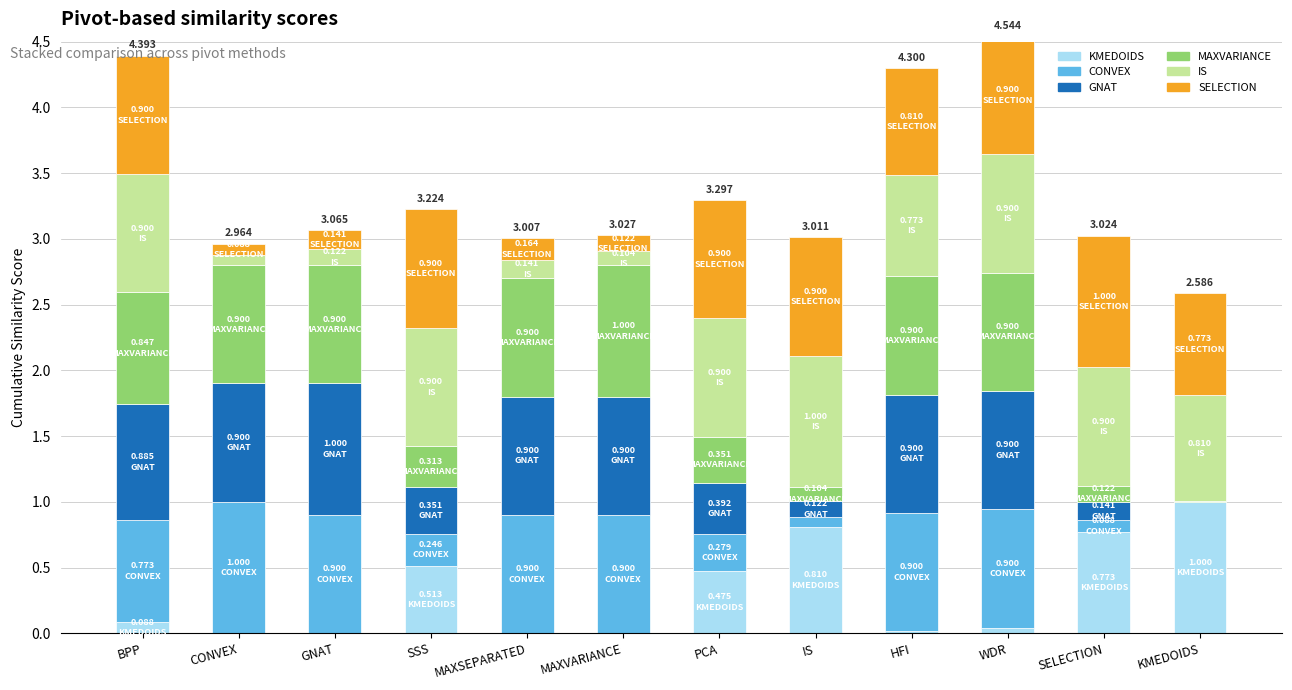

Between WDR and SELECTION, which series saw the biggest shift?

CONVEX